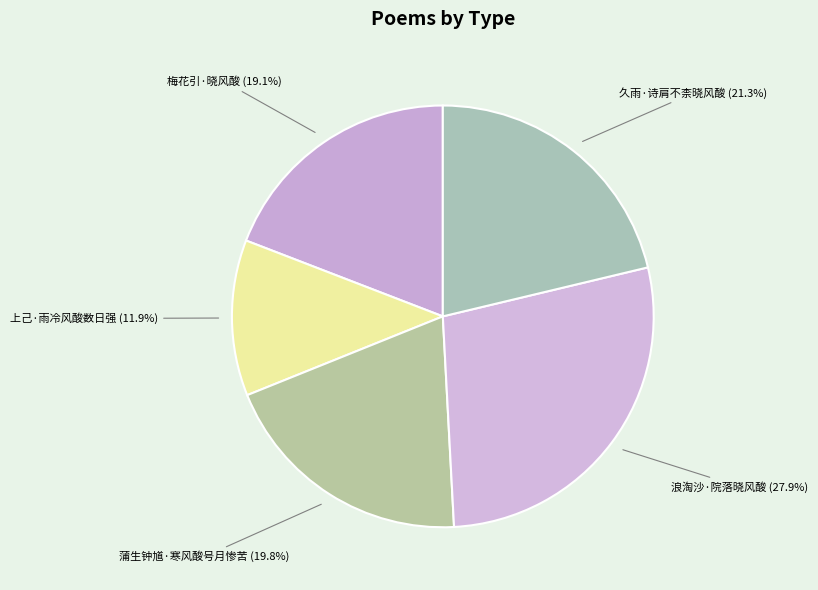

How many segments does this pie chart have?

5